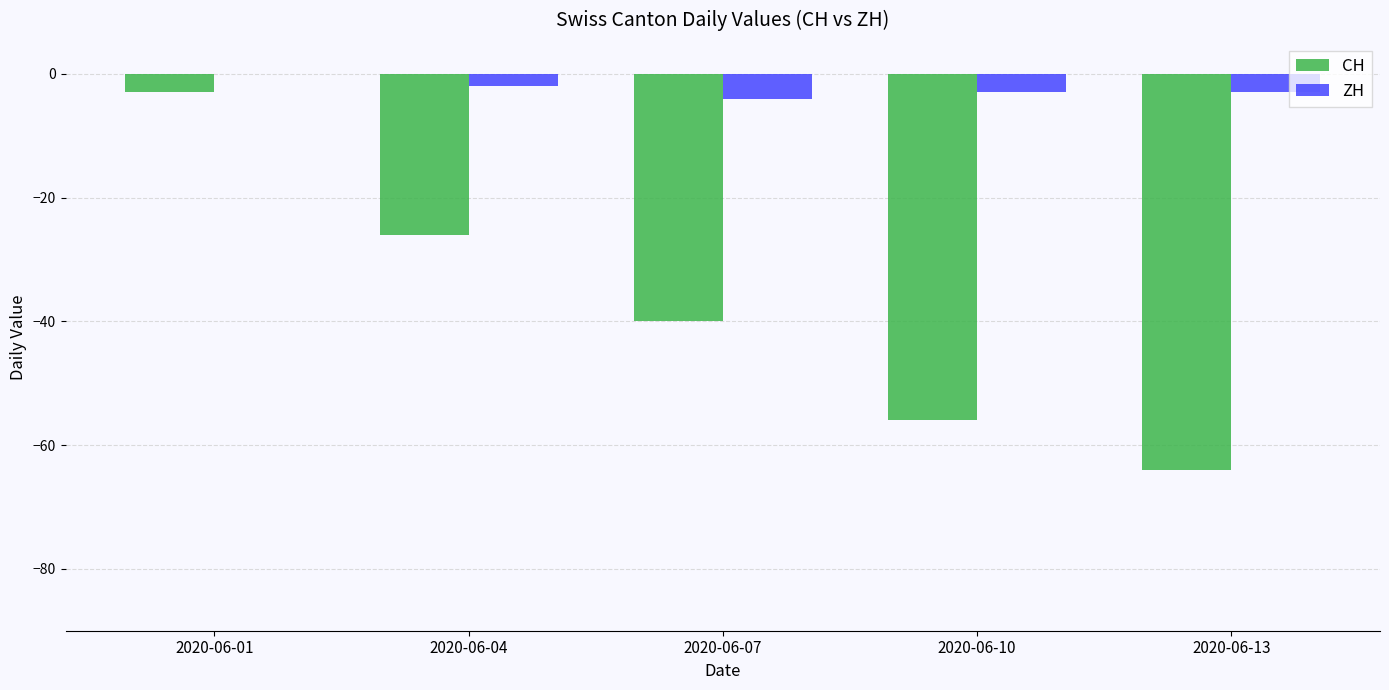

Reading left to right, transcribe all the data shown in this chart.

CH: -3	-26	-40	-56	-64
ZH: 0	-2	-4	-3	-3